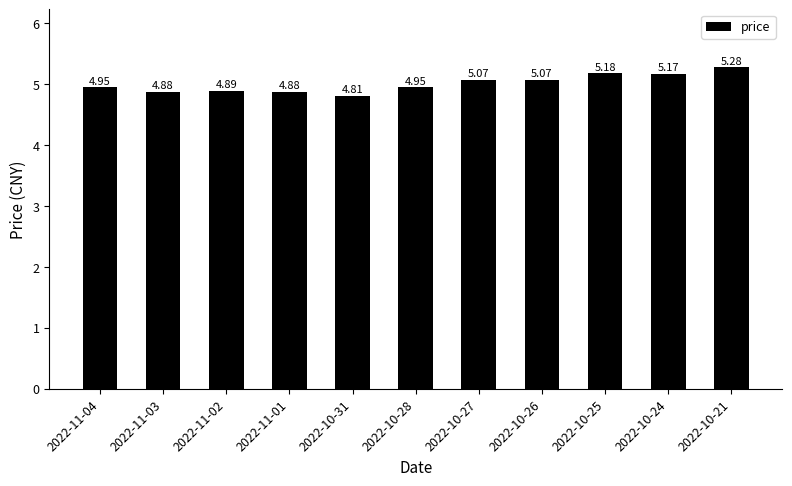

What is the change in value from 2022-10-31 to 2022-10-25?

+0.4